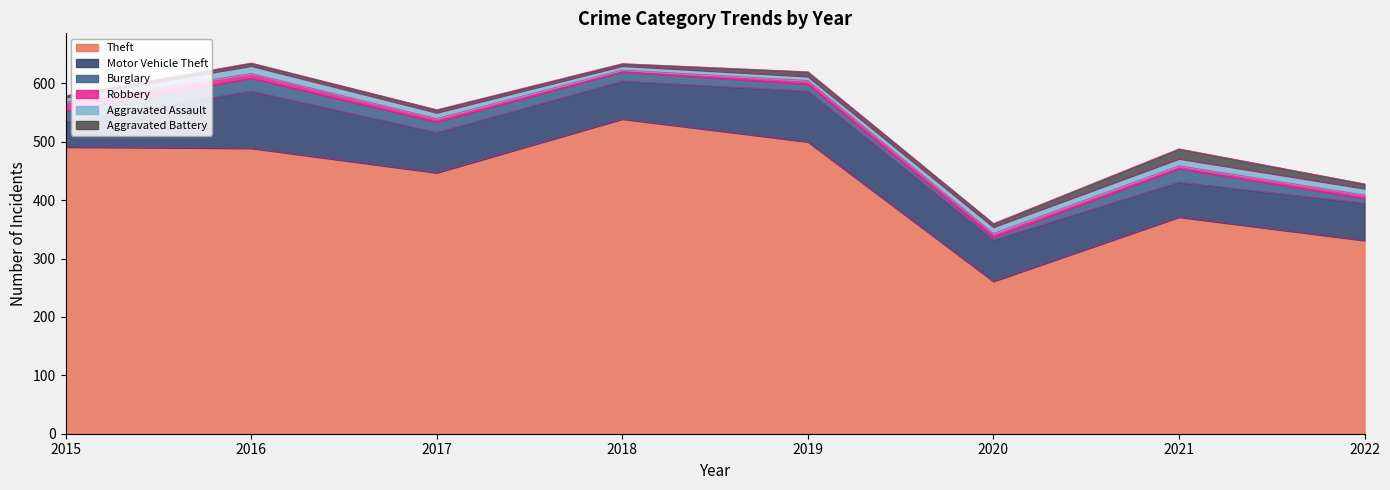

Reading left to right, list all the values displayed in this chart.

Theft: 491	489	447	539	500	261	371	331
Motor Vehicle Theft: 43	98	69	65	87	71	60	64
Burglary: 19	22	18	16	12	5	23	8
Robbery: 15	8	6	3	6	6	5	6
Aggravated Assault: 8	13	10	7	7	11	12	11
Aggravated Battery: 3	5	5	4	8	6	17	8